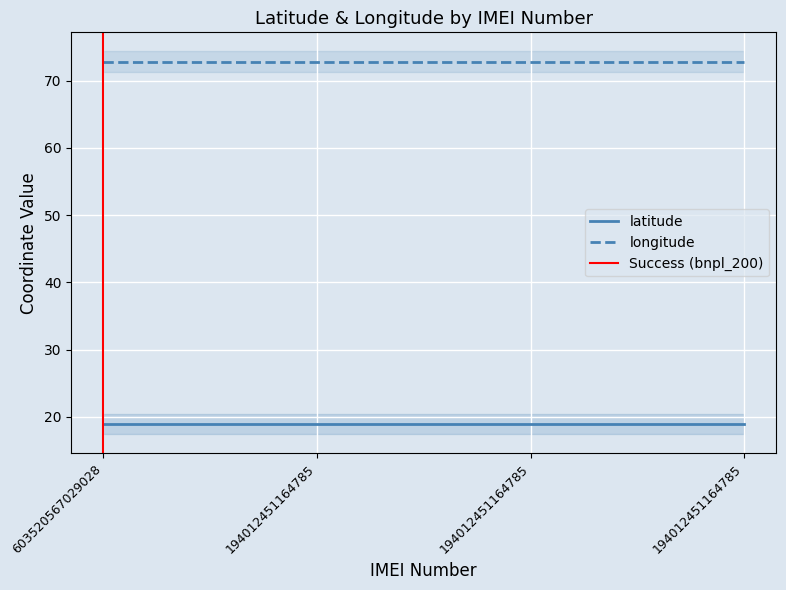

True or false: latitude has a value of 18.9 at 194012451164785.

True